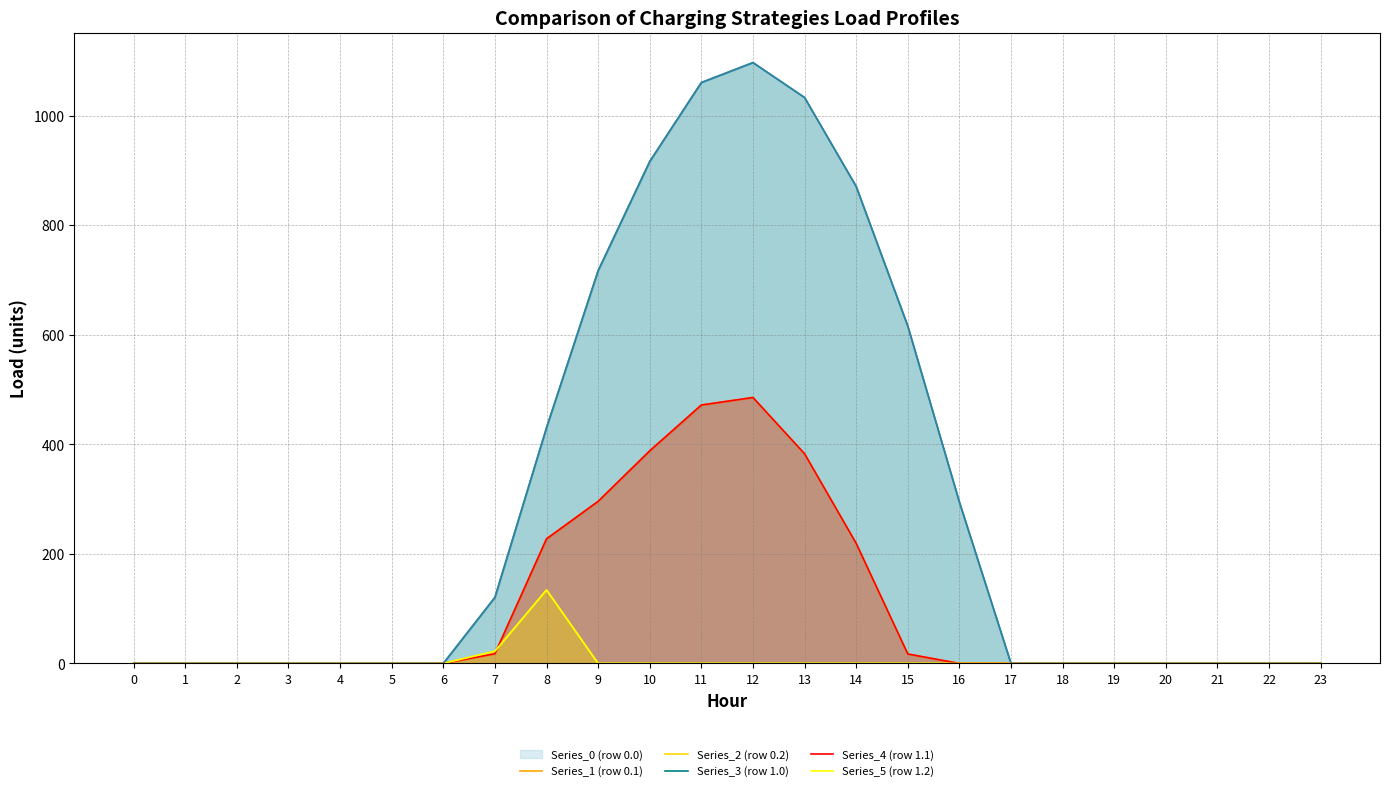

What is the difference between the maximum and minimum values in the Series_5 (row 1.2) series?

134.2